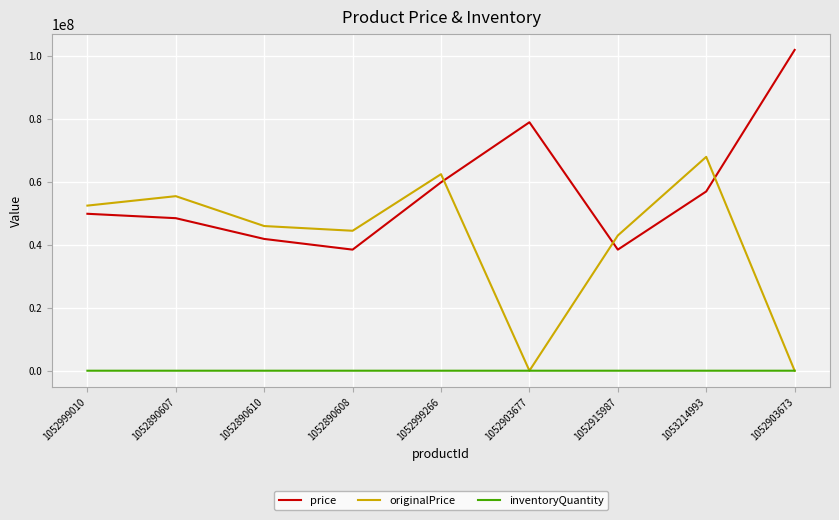

How many interior local valleys does the price series have?

2